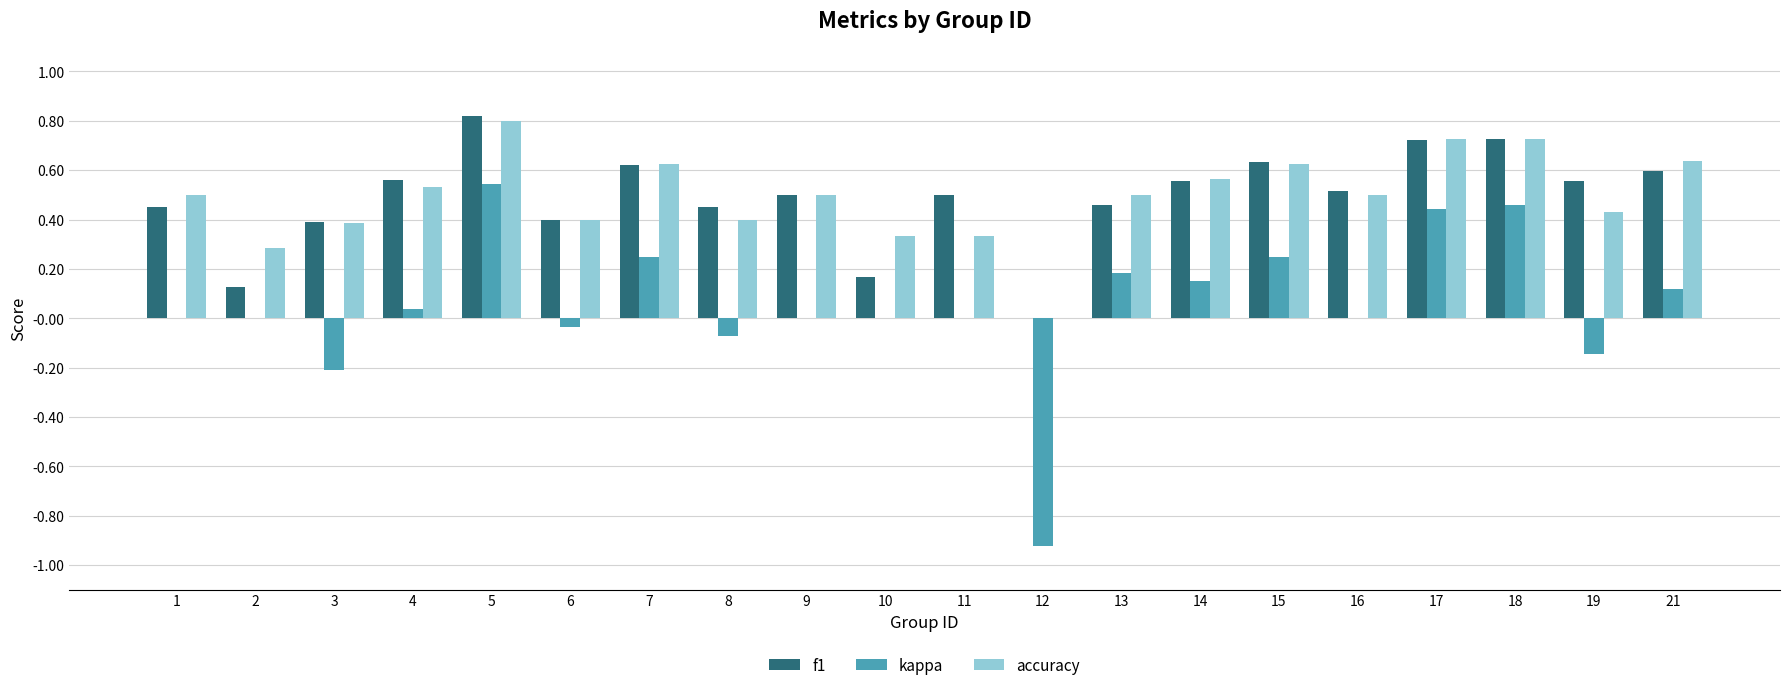

What is the sum of the f1 values at 17 and 21?

1.3